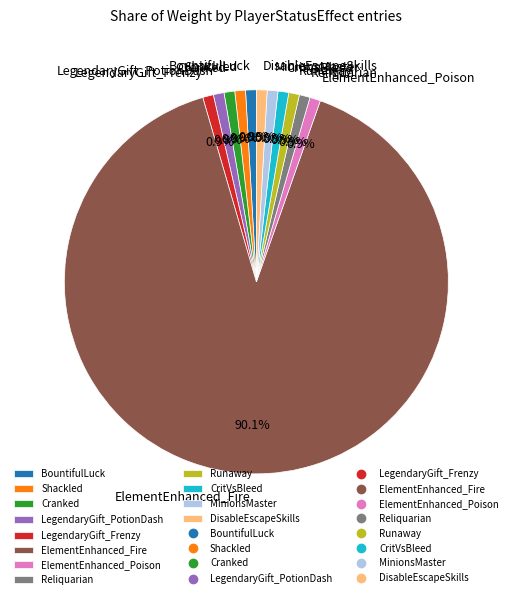

Combined, do BountifulLuck and ElementEnhanced_Poison account for over 50%?

No